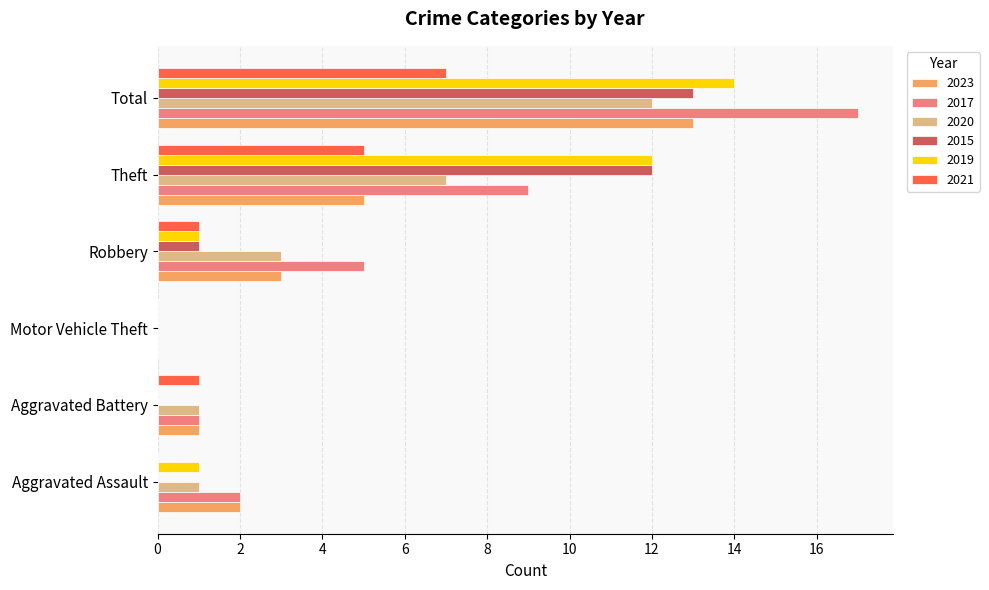

Which category has the highest value across all series?

Total